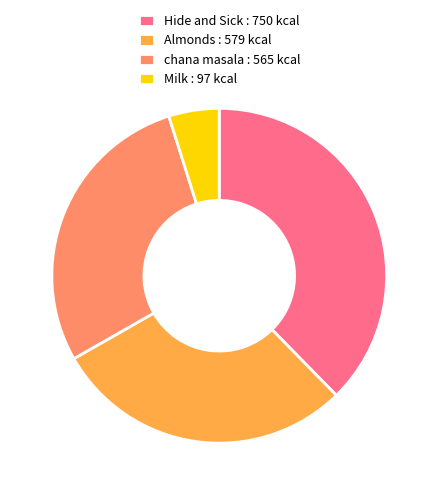

Between Hide and Sick and chana masala, which is larger?

Hide and Sick